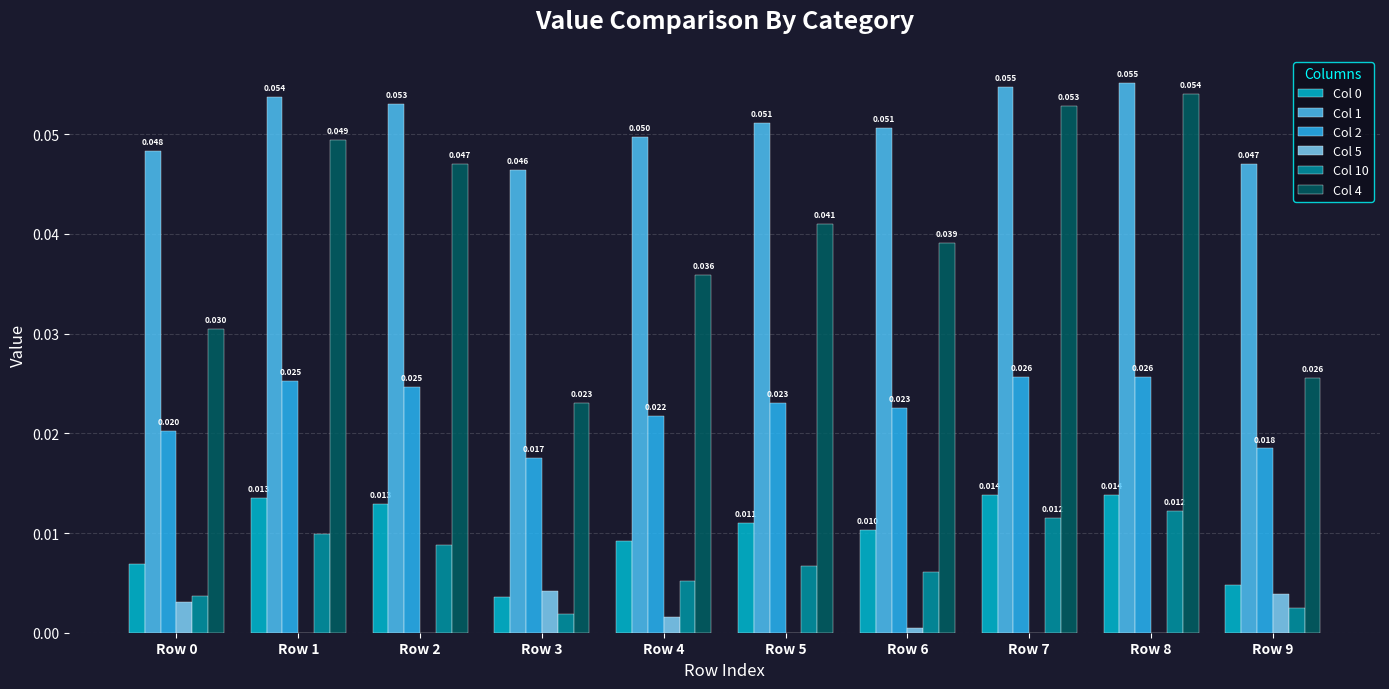

How many data points in Col 5 are above 0?

5